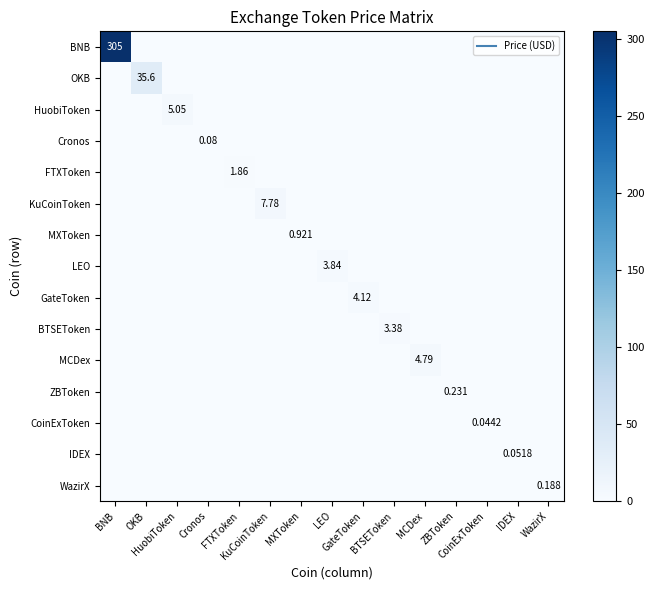

How many distinct data groups are displayed?

15